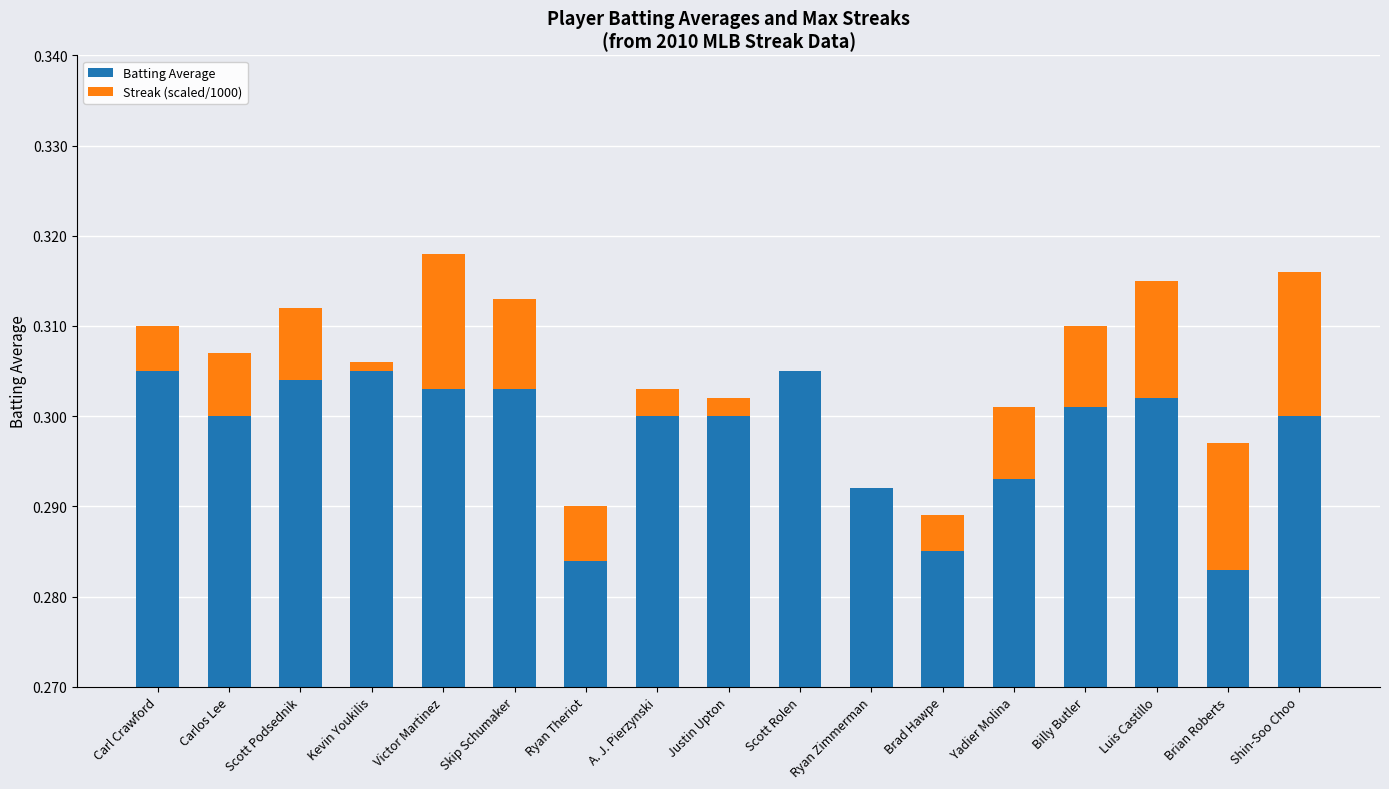

What position from the left is Scott Podsednik?

3